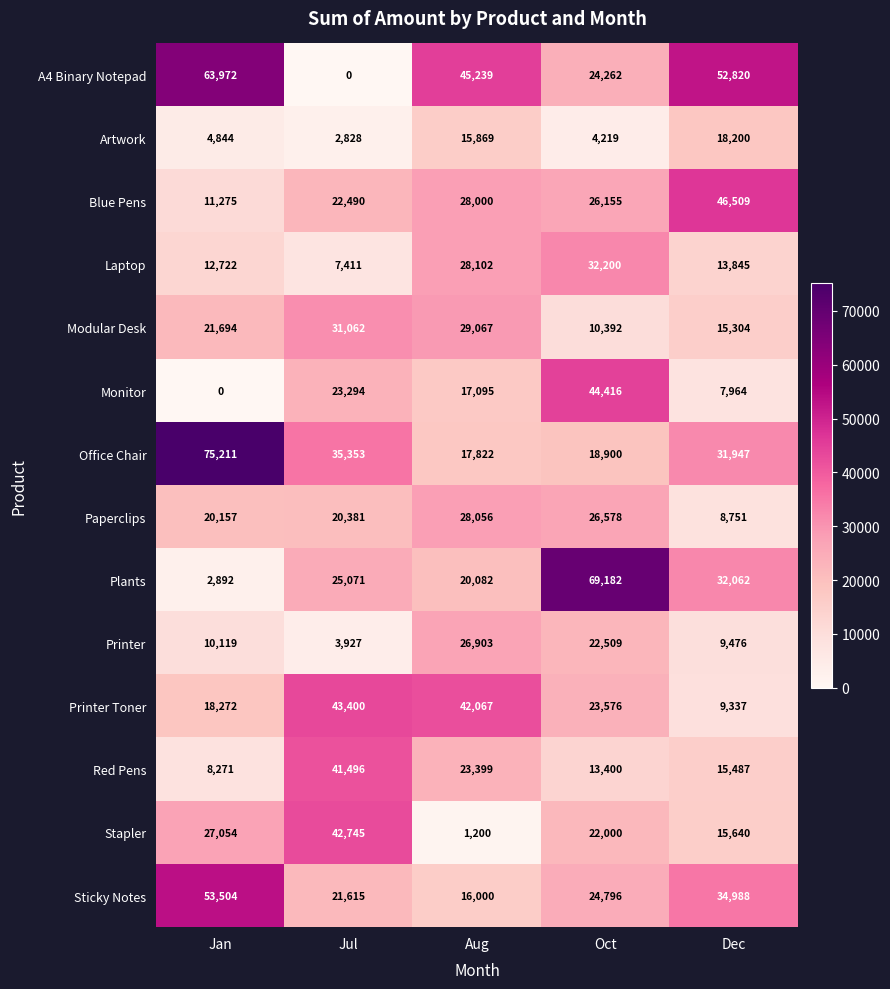

Where is Paperclips nearest to the value 18403?

Jan